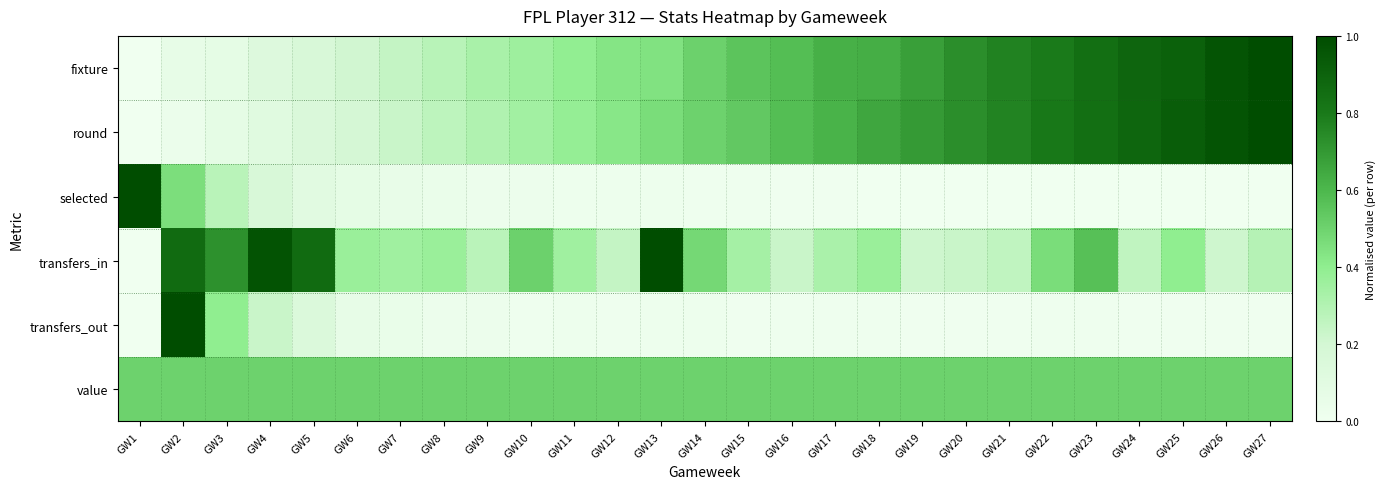

Which series changed the most between GW5 and GW27?

round